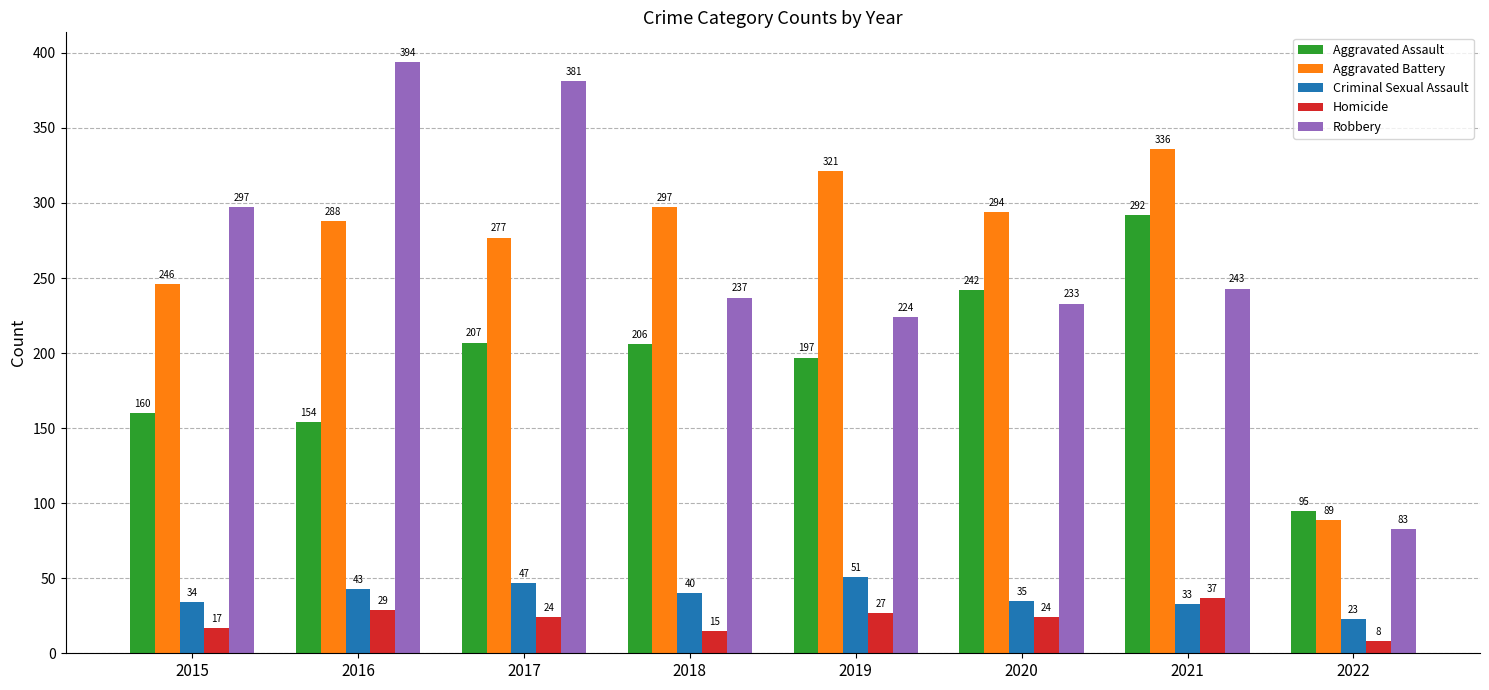

Where is Criminal Sexual Assault nearest to the value 37?

2020